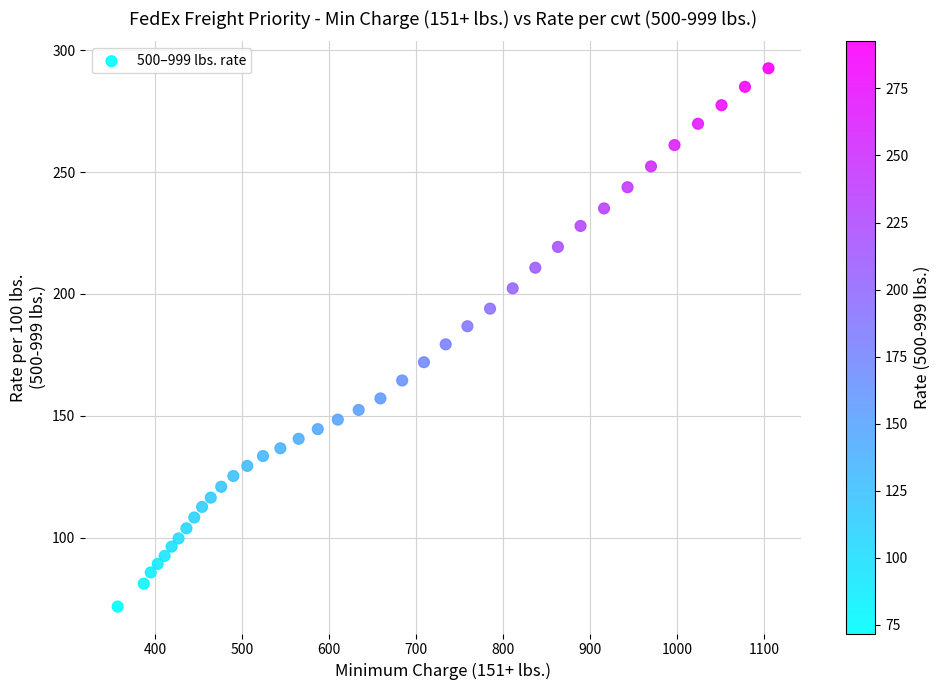

What is the range of Y values (max minus min)?

220.7